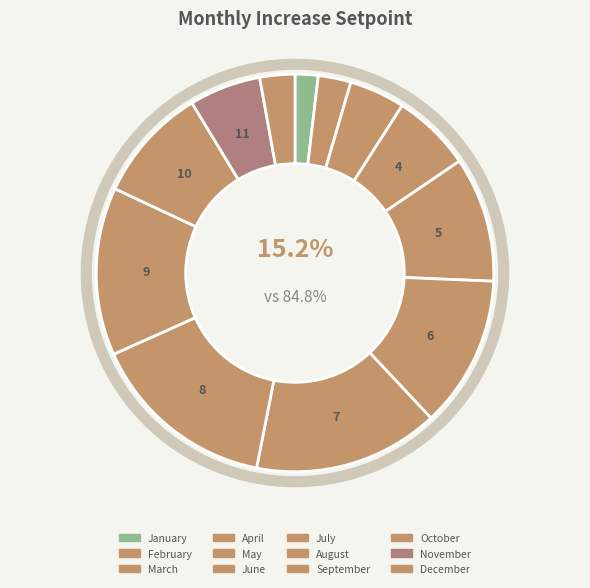

True or false: November accounts for 6% of the total.

True